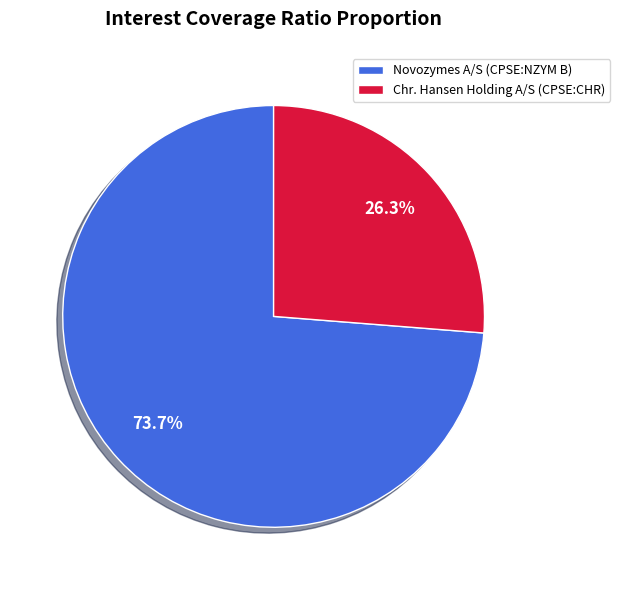

Between Chr. Hansen Holding A/S (CPSE:CHR) and Novozymes A/S (CPSE:NZYM B), which is larger?

Novozymes A/S (CPSE:NZYM B)